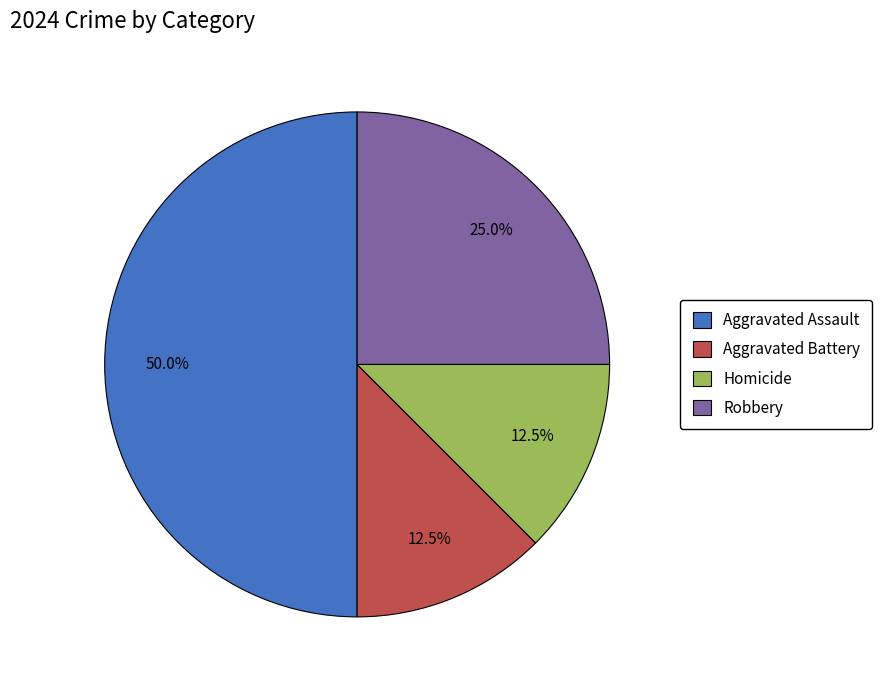

Is Robbery the majority of the pie?

No